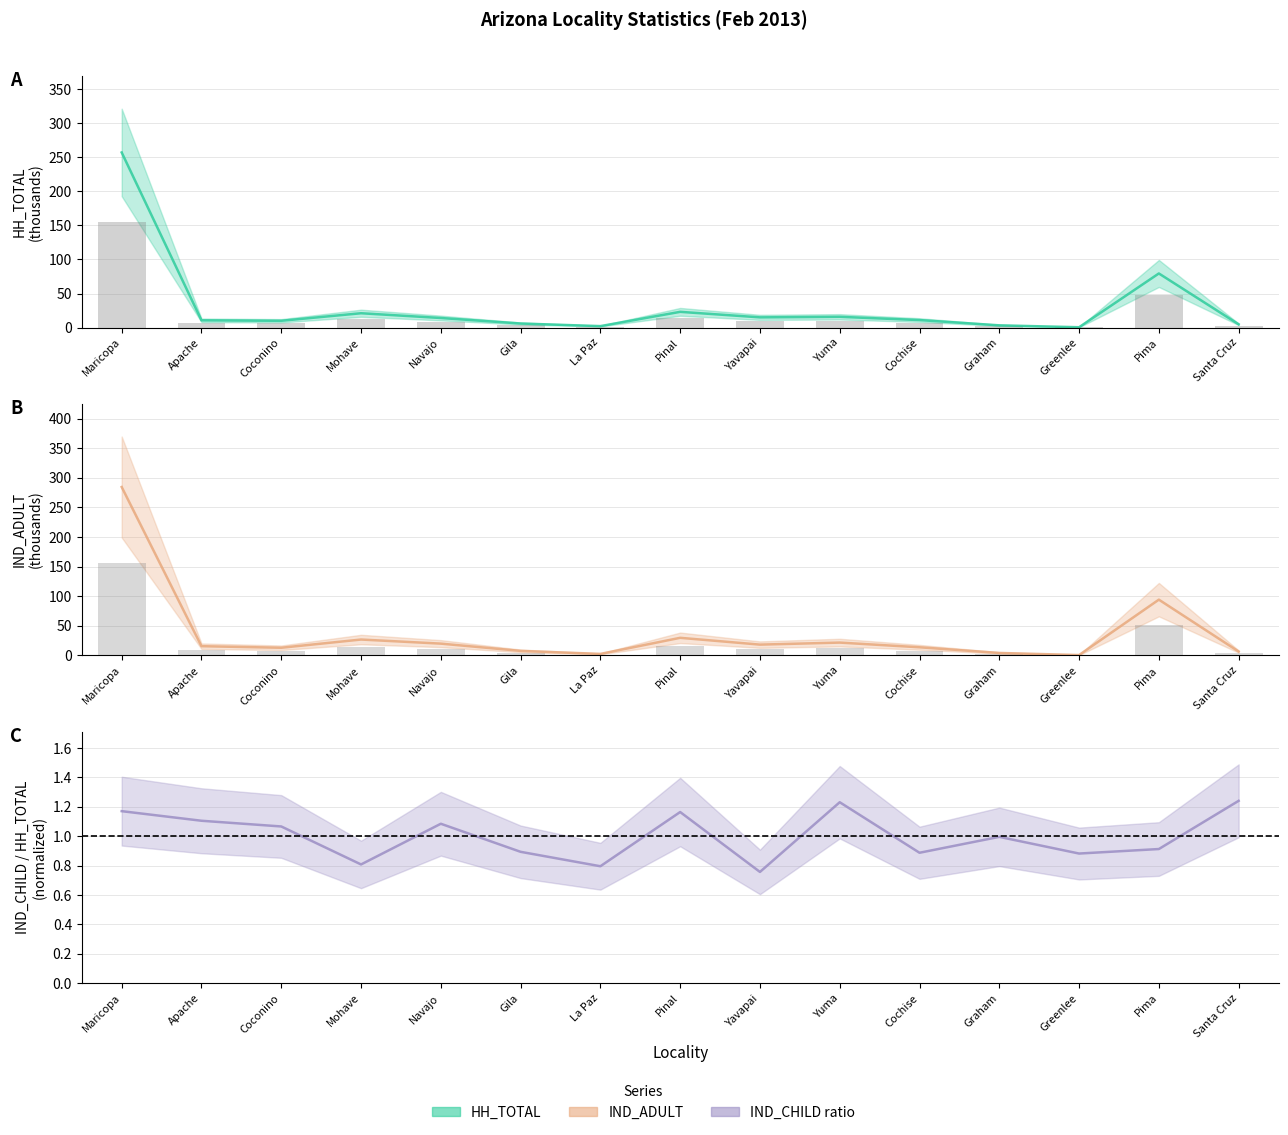

The value of HH_TOTAL at Graham is 2.9. True or false?

False